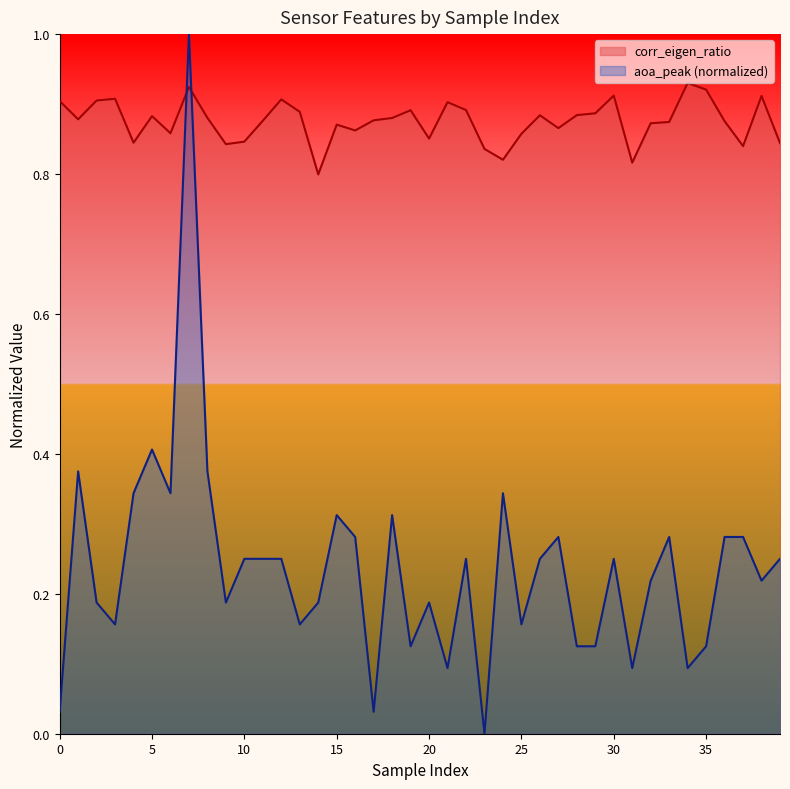

Which series ends up on top after the final intersection of corr_eigen_ratio and aoa_peak (normalized)?

corr_eigen_ratio